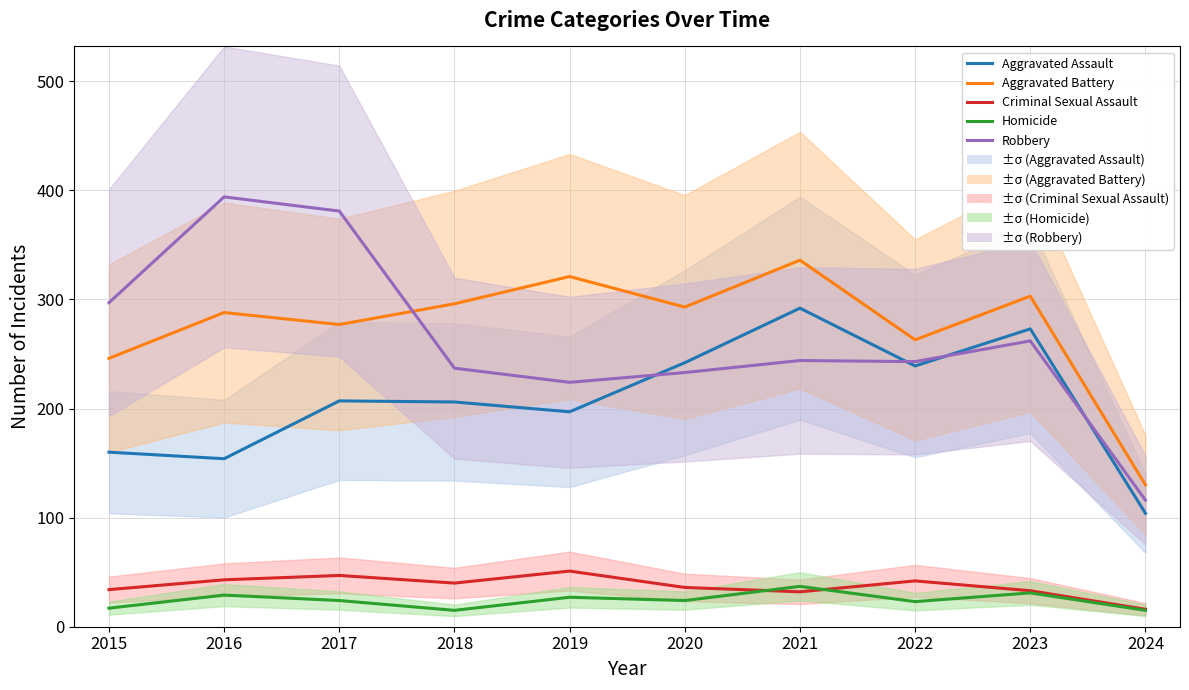

Count the number of categories in the chart.

10